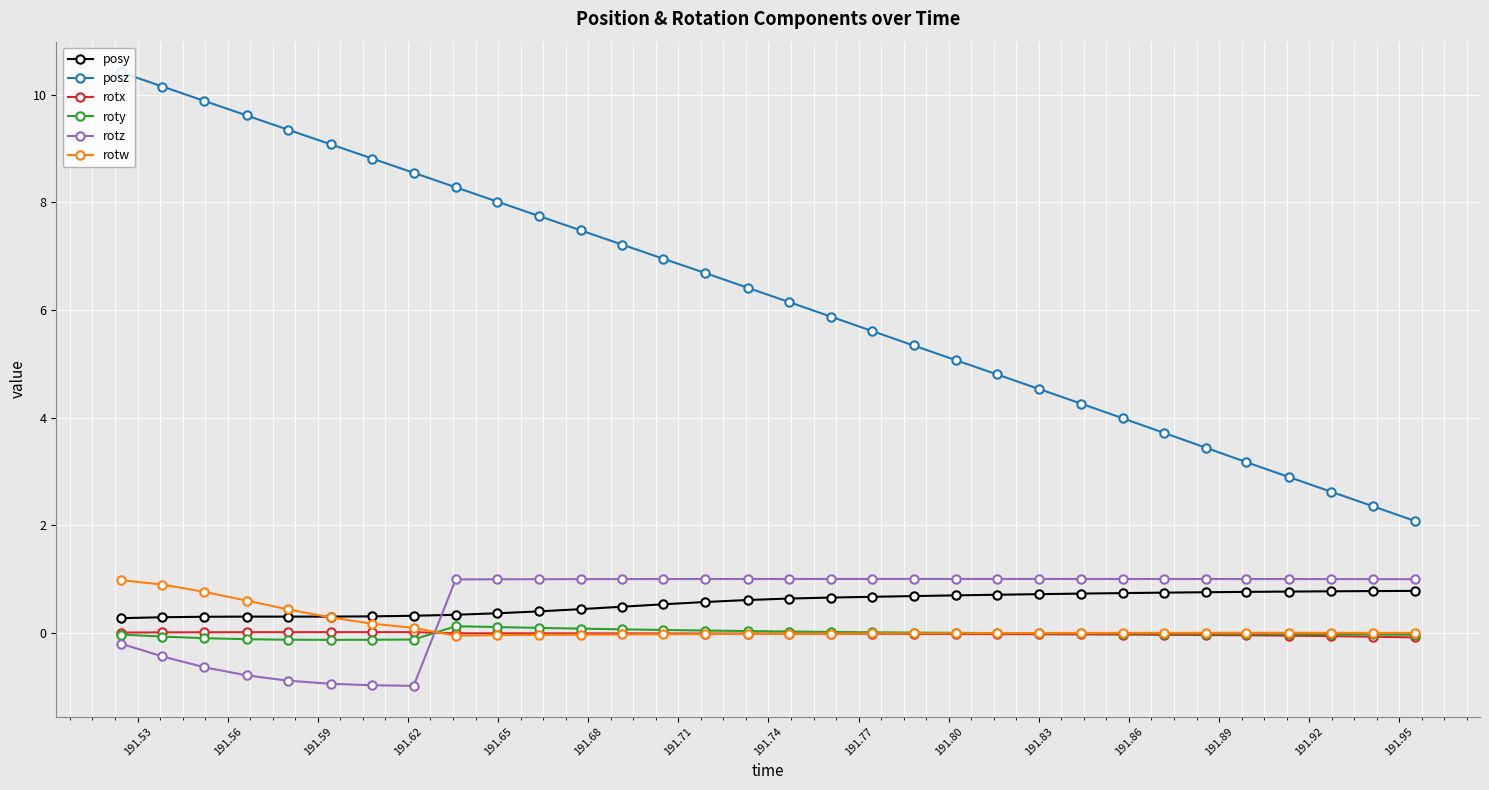

Which series has the largest range (max minus min)?

posz